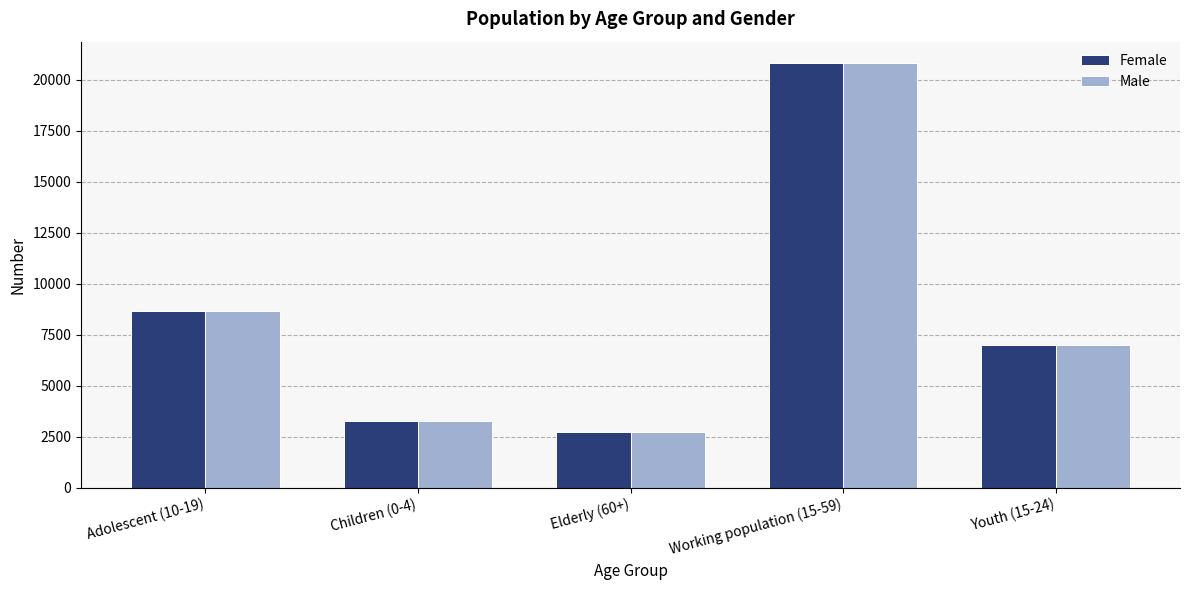

Rank the categories by Male value from highest to lowest.

Working population (15-59), Adolescent (10-19), Youth (15-24), Children (0-4), Elderly (60+)